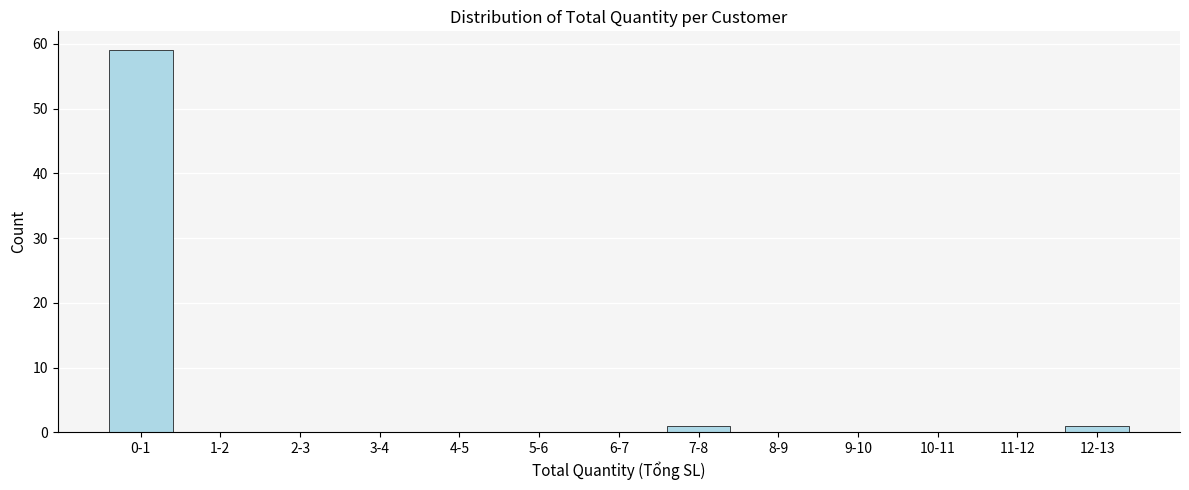

Reading left to right, transcribe all the data shown in this chart.

0-1=59	1-2=0	2-3=0	3-4=0	4-5=0	5-6=0	6-7=0	7-8=1	8-9=0	9-10=0	10-11=0	11-12=0	12-13=1